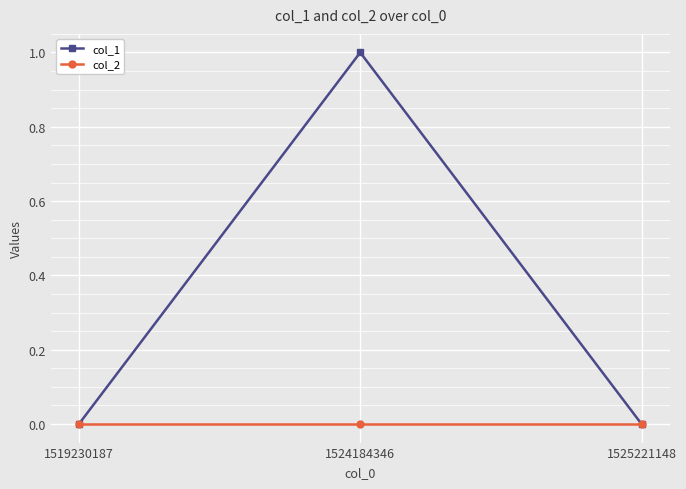

Reading right to left, list all the values displayed in this chart.

col_1: 1525221148=0	1524184346=1	1519230187=0
col_2: 1525221148=0	1524184346=0	1519230187=0